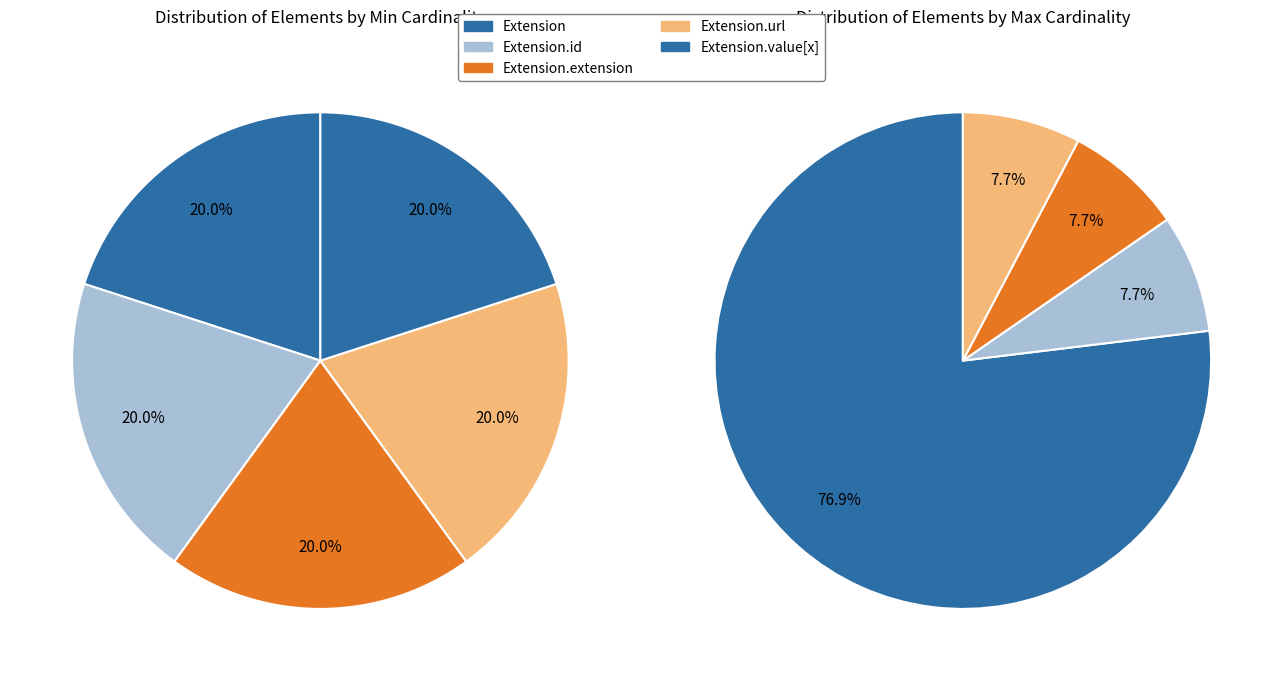

Does 2 account for over 50% of the chart?

No